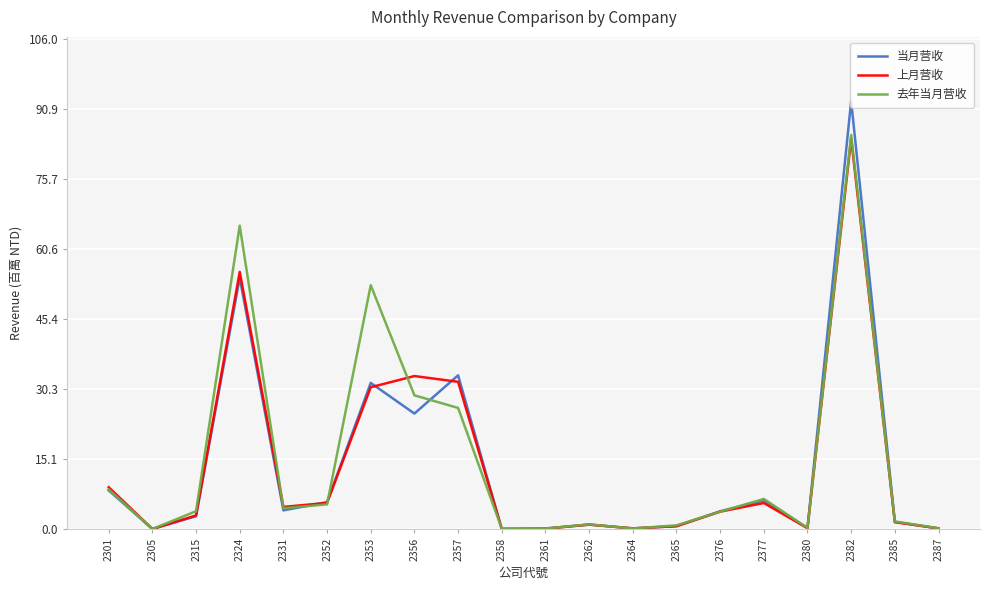

Is this an area chart (filled region under the line)?

No